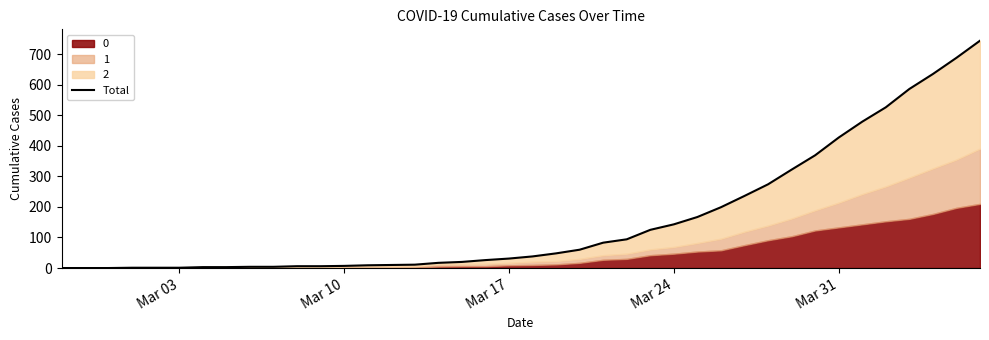

How many positive values are there?

37